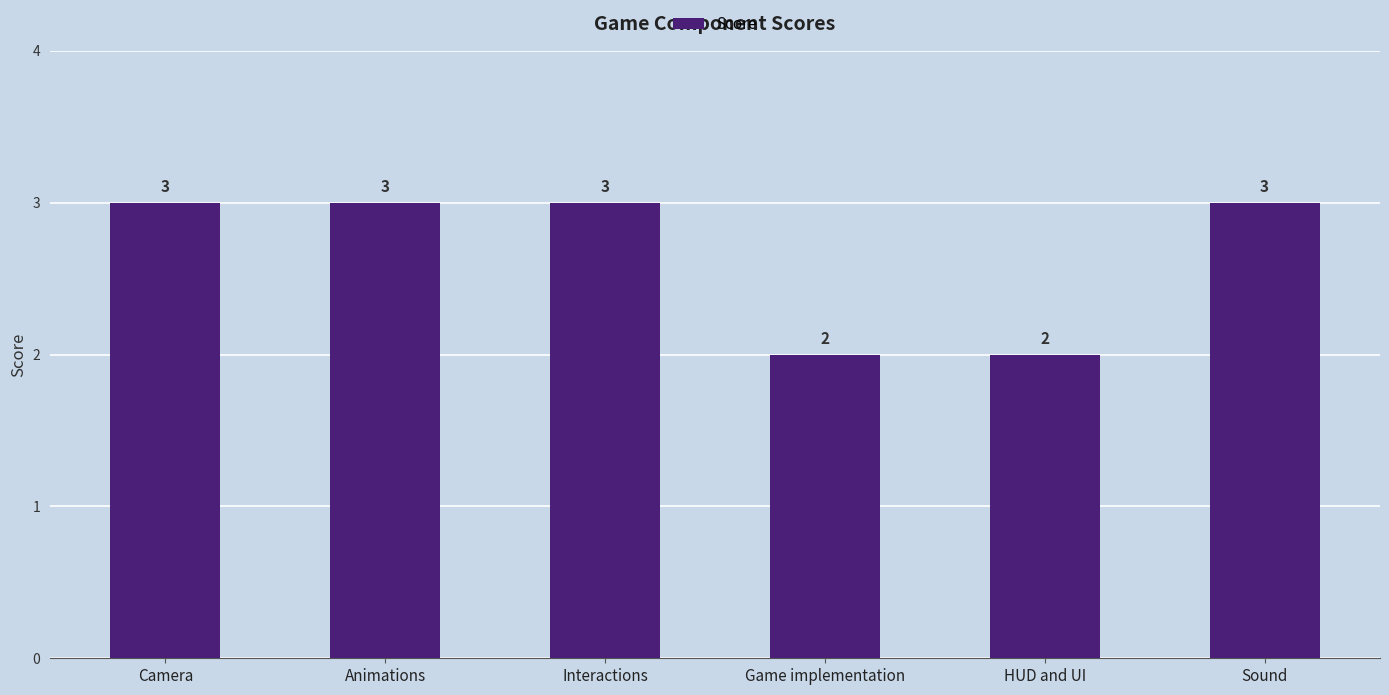

What is the label of the 2nd bar from the left?

Animations